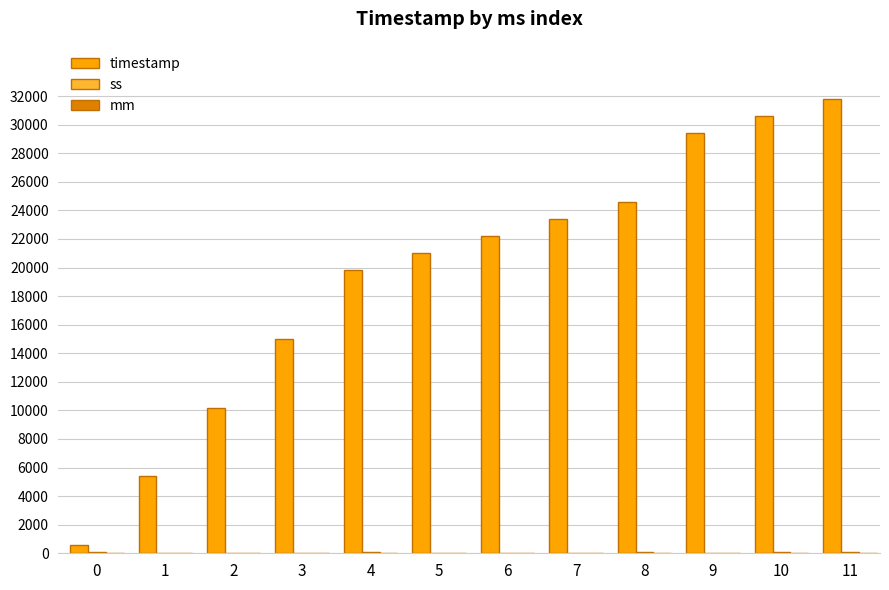

What is the maximum value shown in the chart?

31800